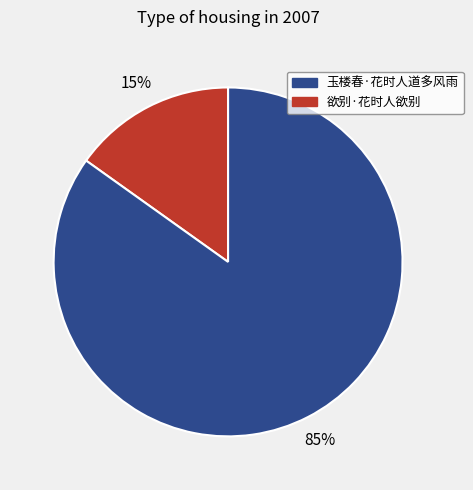

To the nearest percent, what is the difference between the largest and smallest slice percentages?

70%